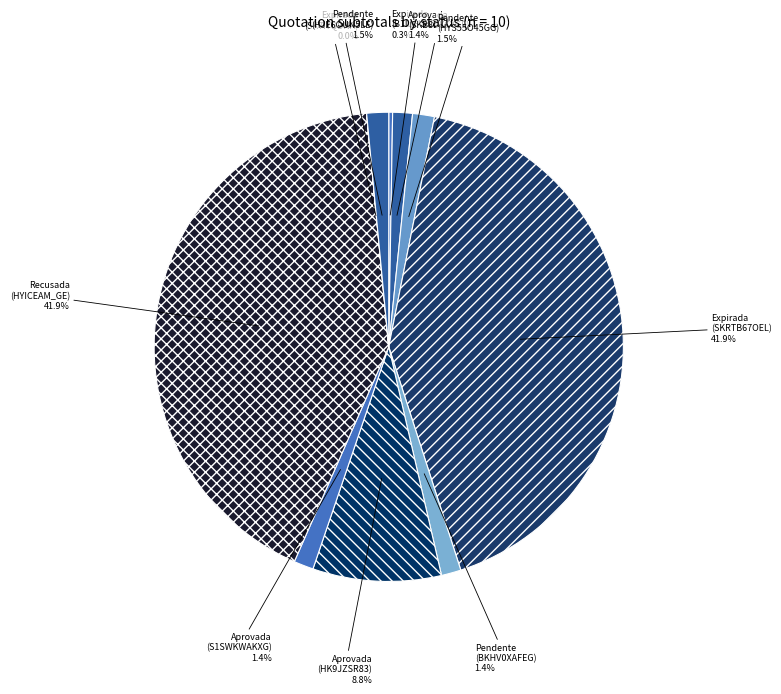

Do Expirada (SKRTB67OEL) and Pendente (HYS55O45GG) together represent more than half of the pie?

No